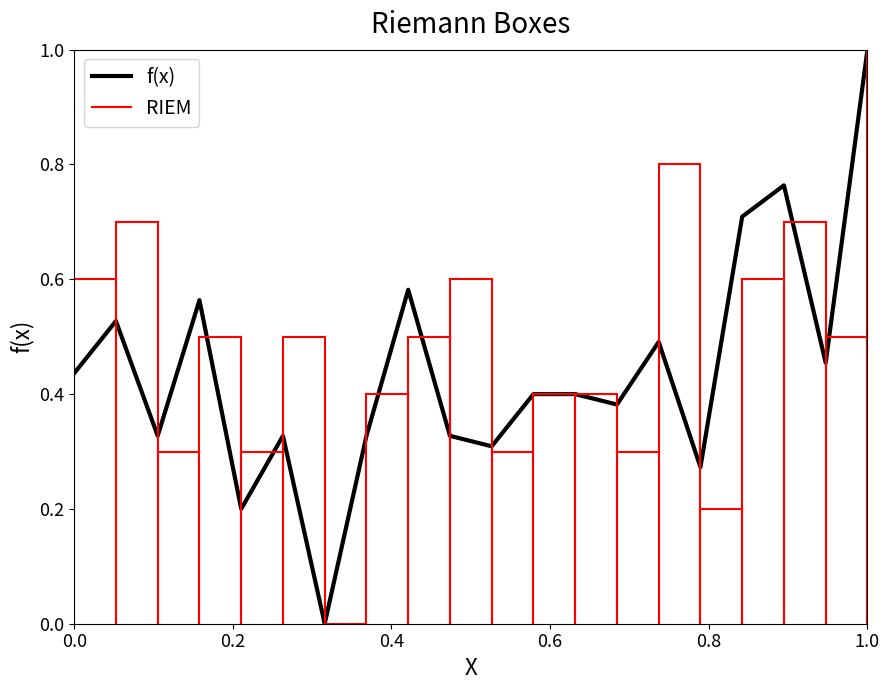

What is the maximum value shown in the chart?

1.0